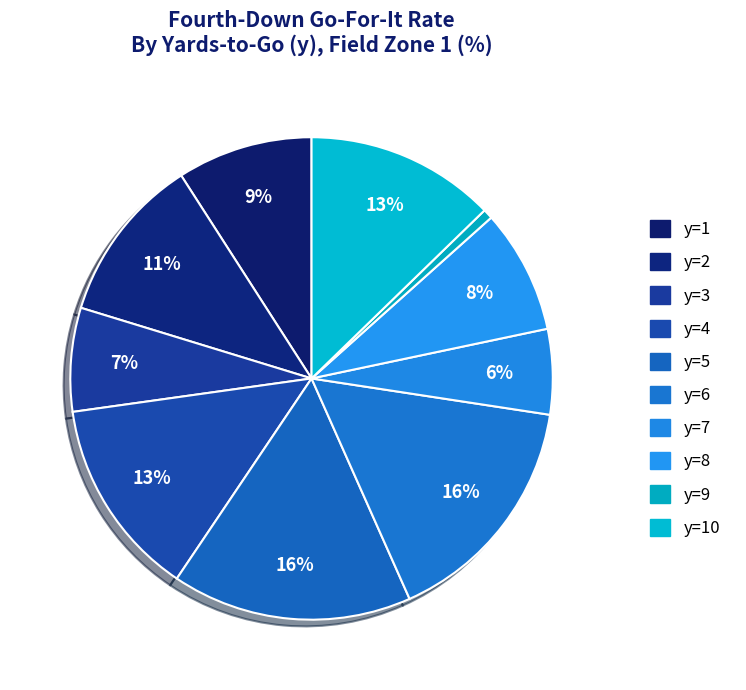

How many segments does this pie chart have?

10